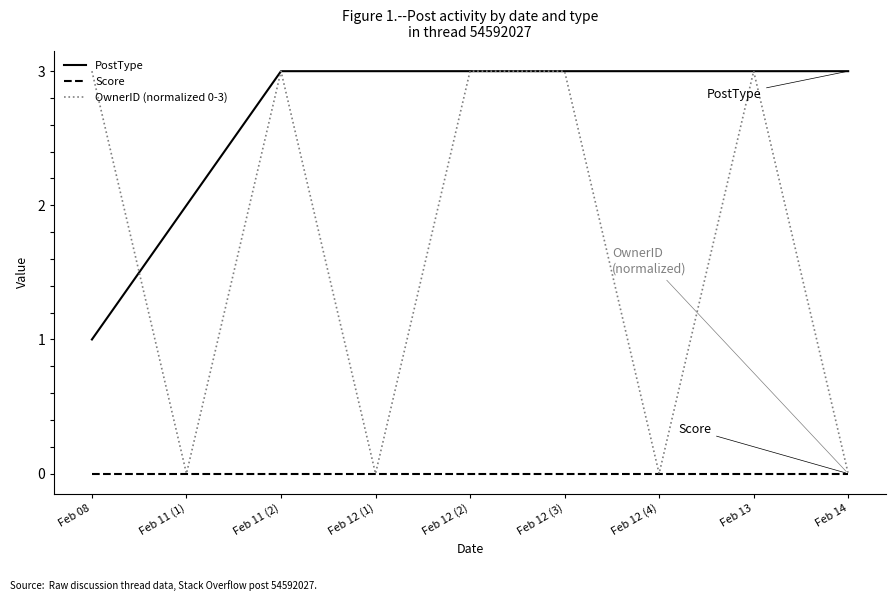

List the series in order of their overall mean, highest first.

PostType, OwnerID (normalized 0-3), Score